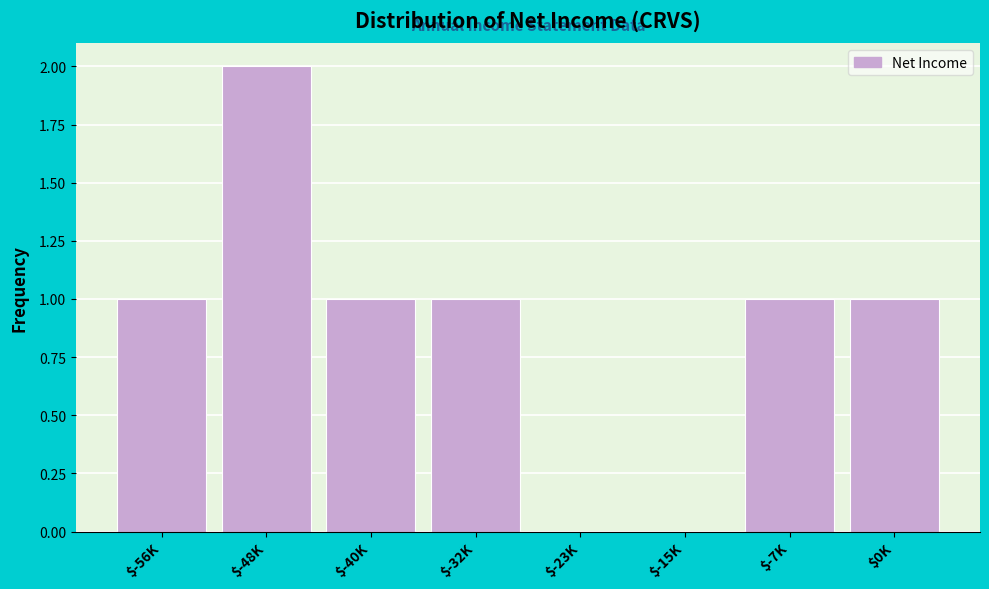

At which category does the chart reach its peak across all series?

$-48K